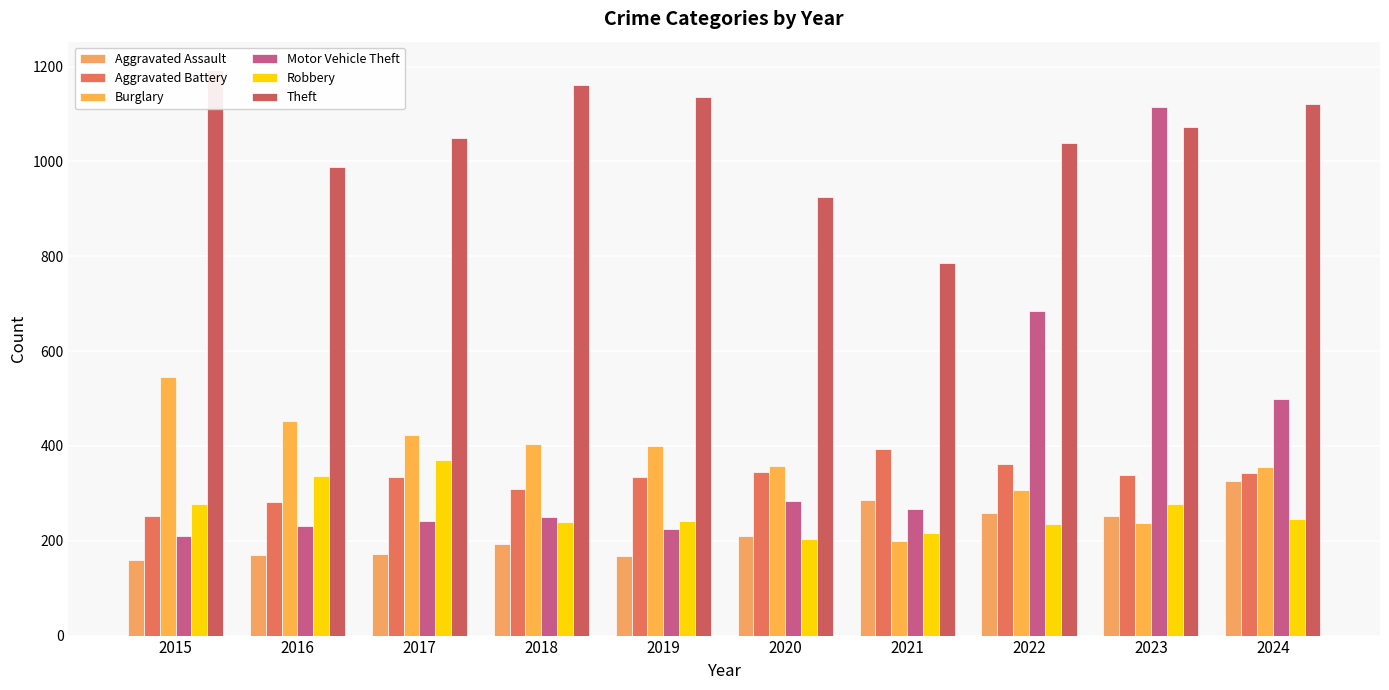

List the labels in order of Aggravated Battery value, smallest first.

2015, 2016, 2018, 2017, 2019, 2023, 2024, 2020, 2022, 2021